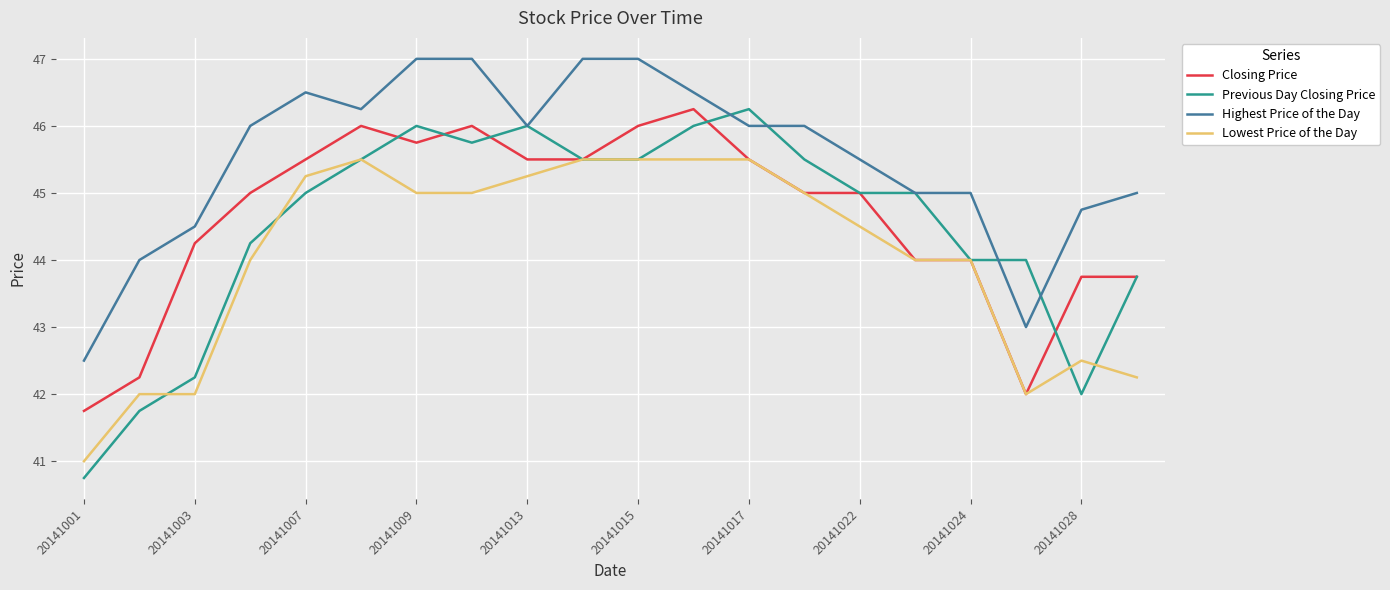

Which series has the widest spread of values?

Previous Day Closing Price